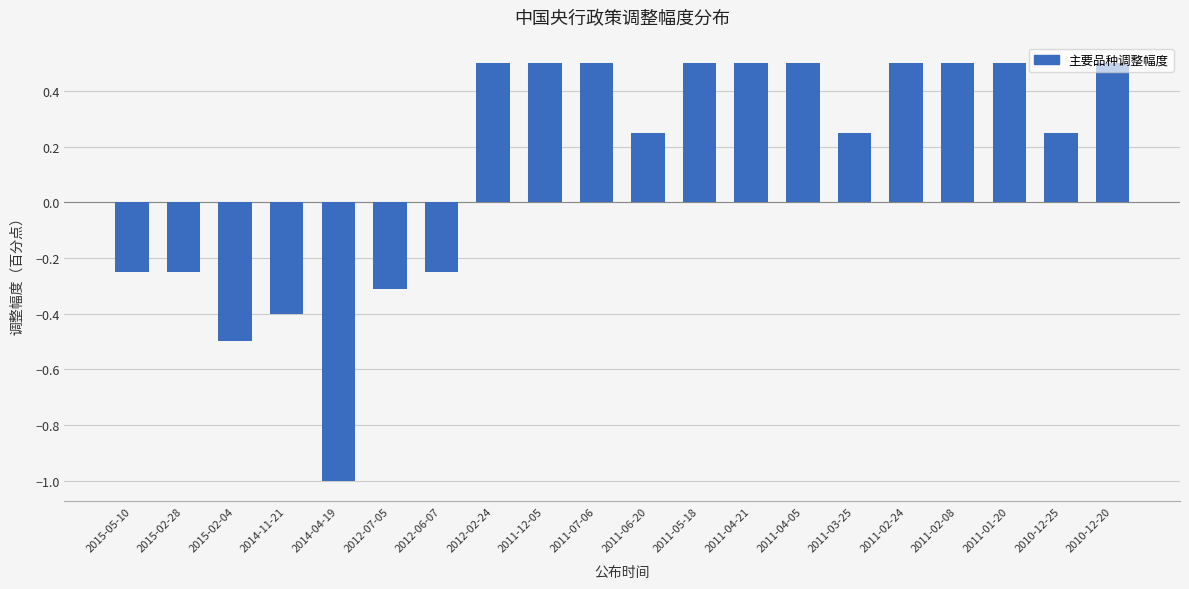

At which label does the data first exceed 0?

2012-02-24